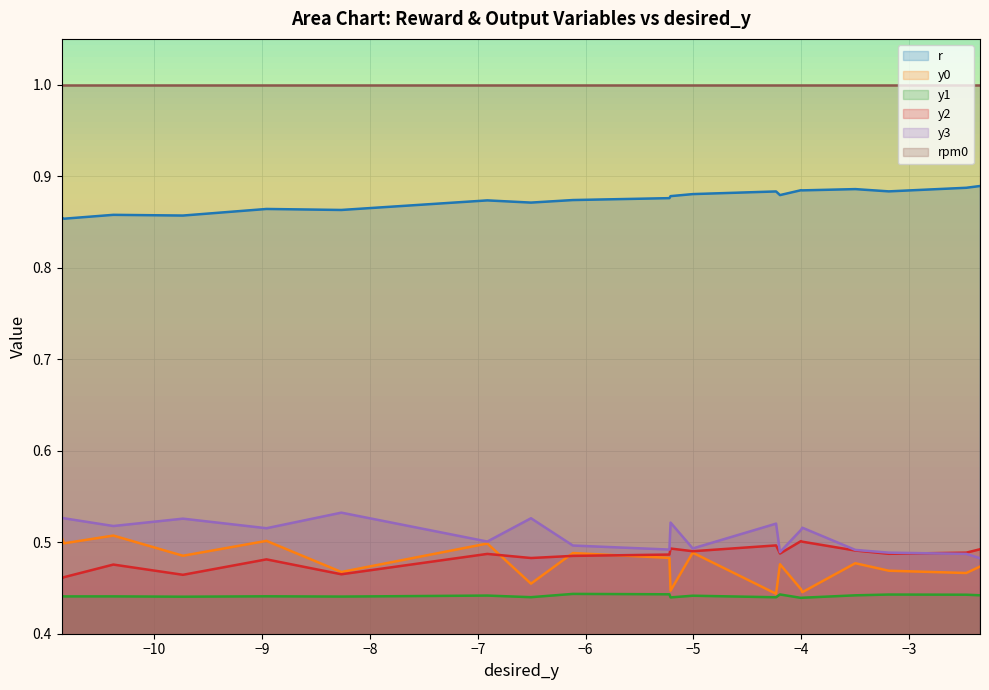

True or false: y1 and rpm0 intersect in this chart.

False